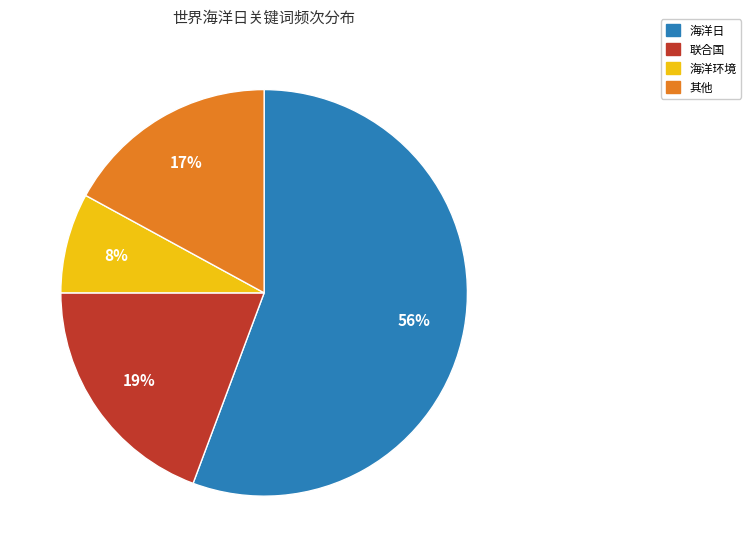

To the nearest percent, what is the average slice percentage?

25%